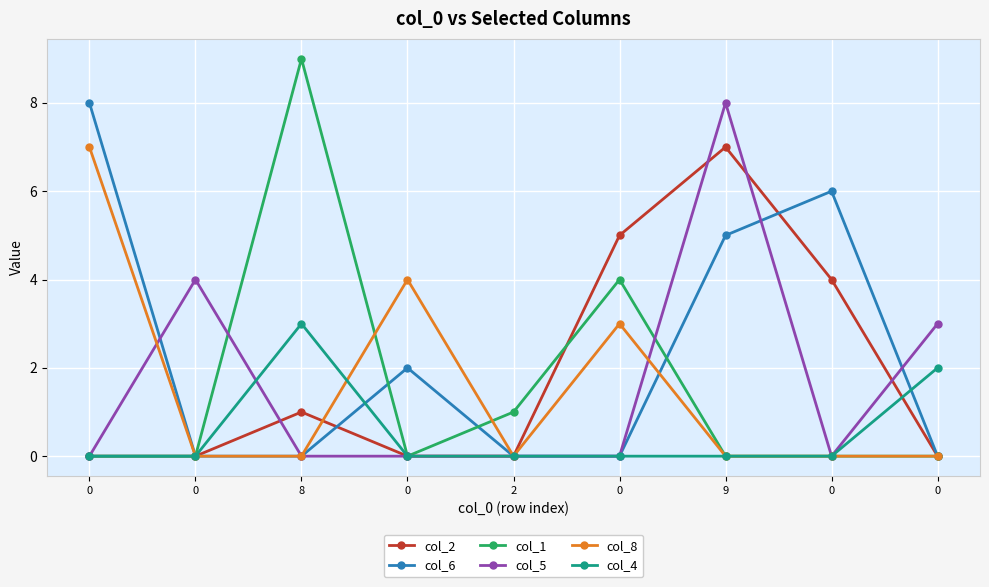

Which series has the largest total across all categories?

col_6